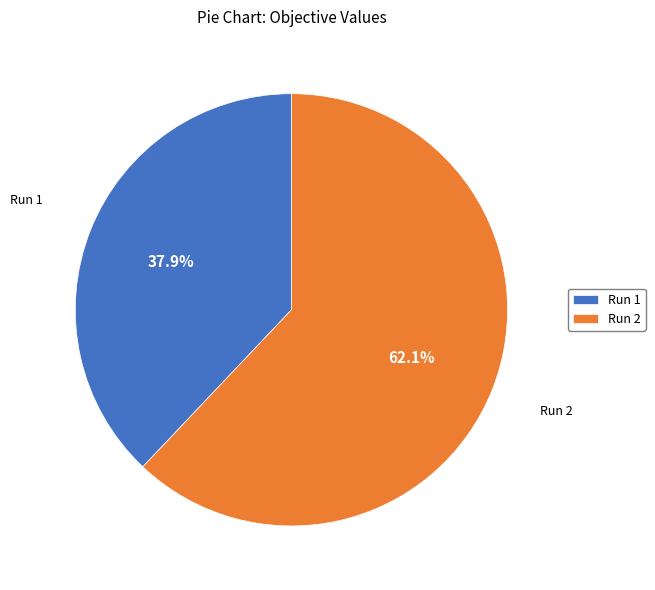

What is the largest slice in the pie chart?

Run 2